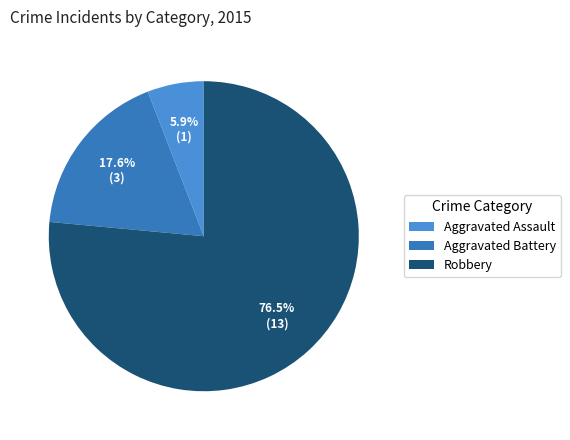

To the nearest percent, what portion does Aggravated Battery represent?

18%